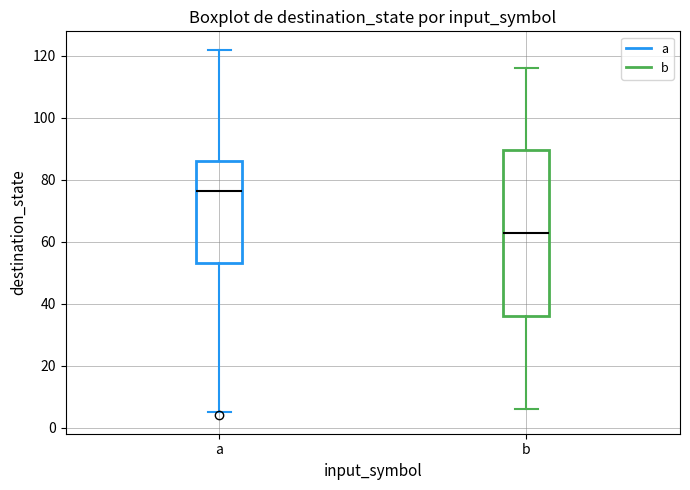

Which box has the lowest median line?

b